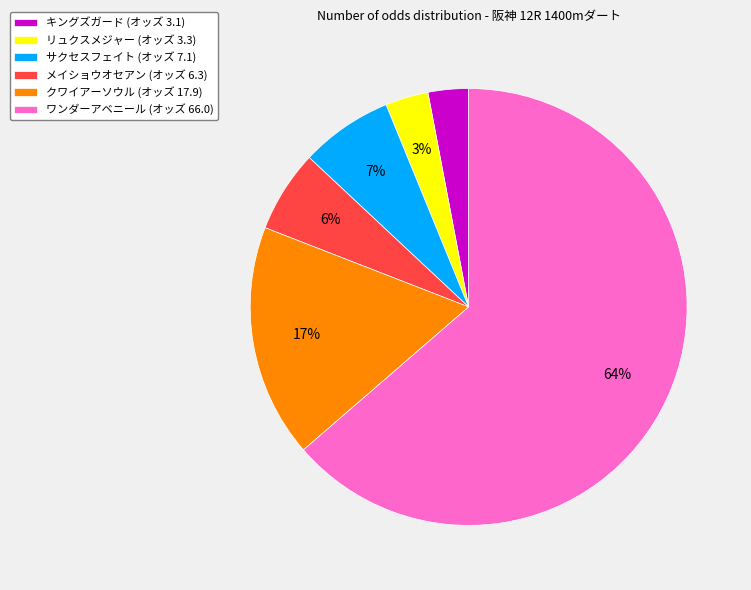

Is the sum of キングズガード (オッズ 3.1) and サクセスフェイト (オッズ 7.1) greater than half?

No